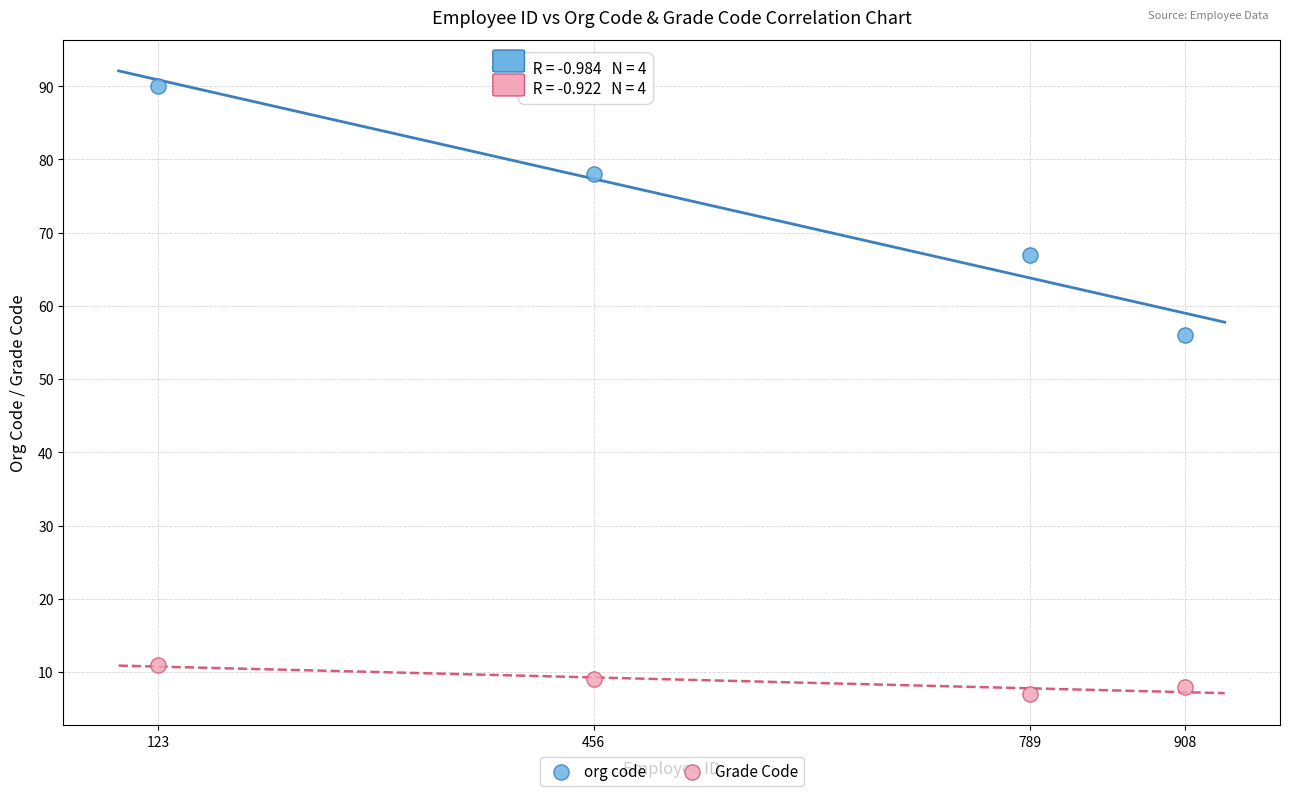

Which series reaches the minimum Y coordinate?

Grade Code